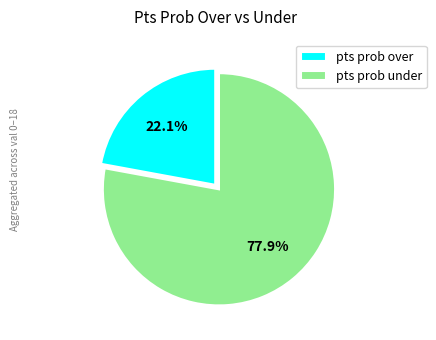

Rank the categories by value from highest to lowest.

pts prob under, pts prob over